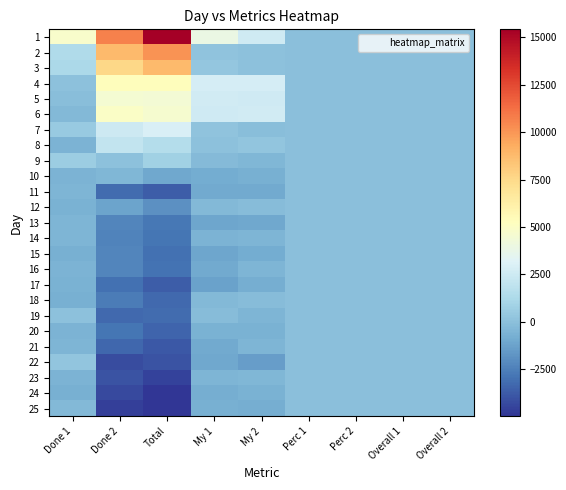

How many series are shown in this chart?

25